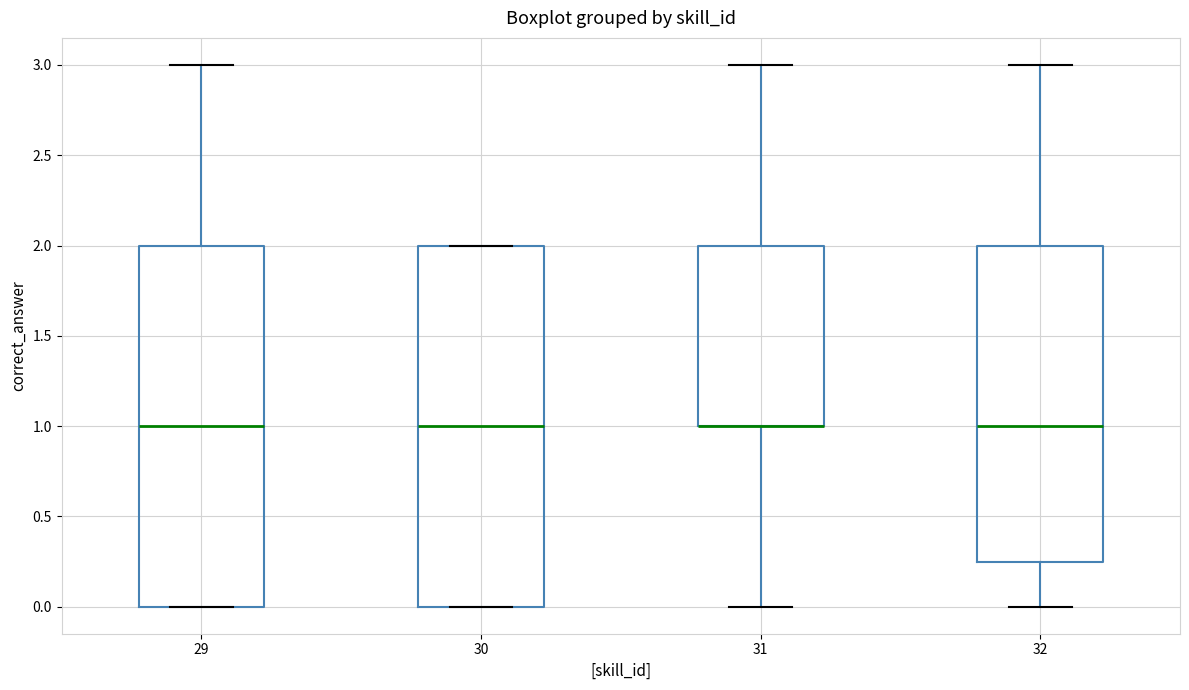

Reading left to right, read every box against the y-axis: the position of its median line, the range the box covers, and the ends of its whiskers. The values are not printed on the chart, so give them approximately, as read against the axis.

29: median 1.00, box 0.00 to 2.00, whiskers 0.00 to 3.00
30: median 1.00, box 0.00 to 2.00, whiskers 0.00 to 2.00
31: median 1.00 (drawn on the box's lower edge), box 1.00 to 2.00, whiskers 0.00 to 3.00
32: median 1.00, box 0.25 to 2.00, whiskers 0.00 to 3.00